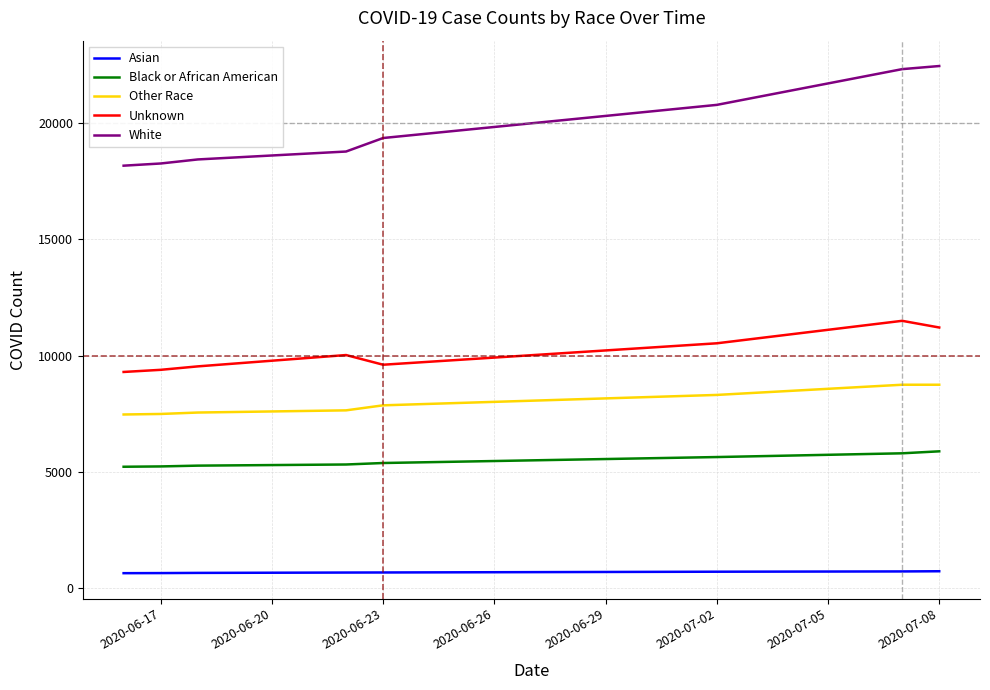

What is the difference between the second highest and second lowest values in the White series?

4055